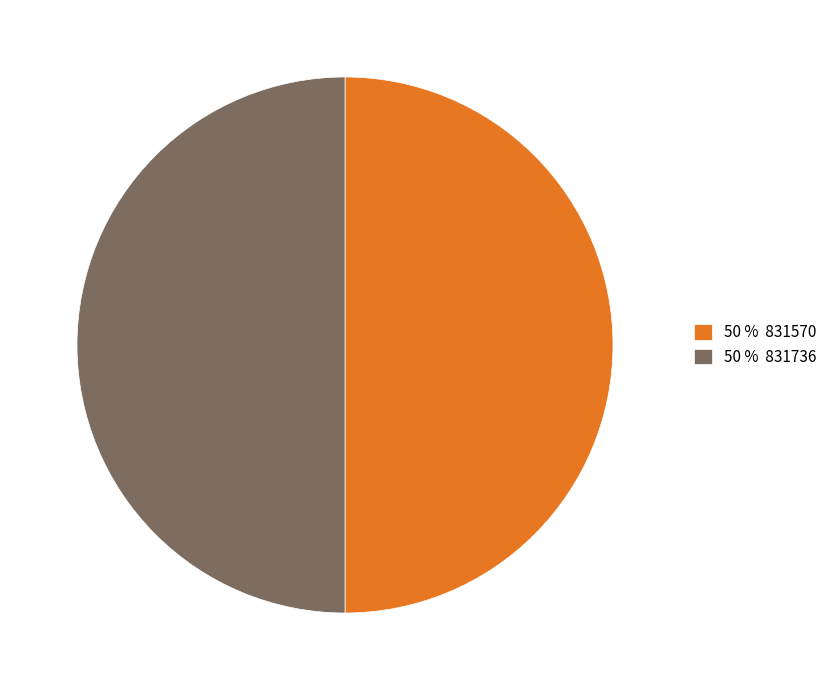

Combined, do 50 % 831736 and 50 % 831570 account for over 50%?

Yes